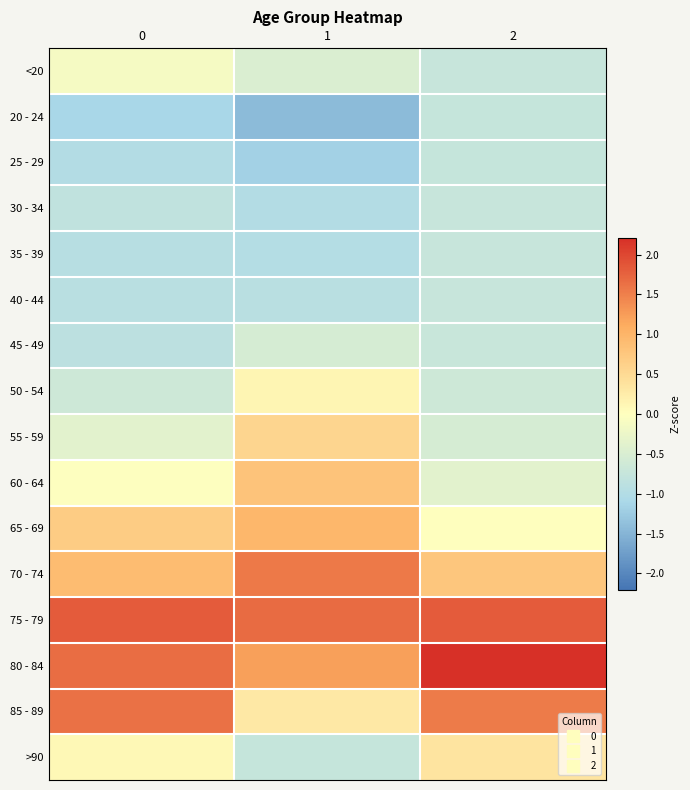

Which series has the largest total across all categories?

75 - 79